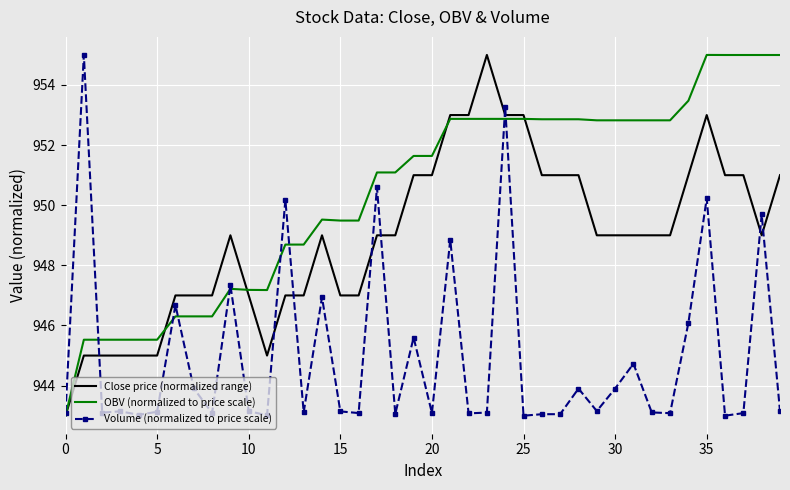

After their last crossing, which series has the higher values: Close price (normalized range) or Volume (normalized to price scale)?

Close price (normalized range)